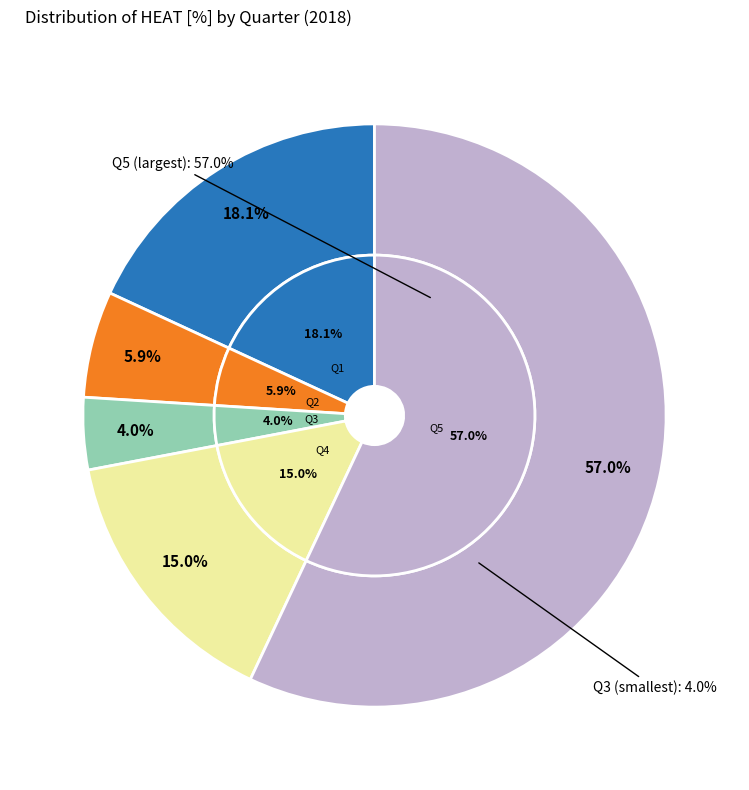

What percentage do HEAT [%] Q3 and HEAT [%] Q2 together represent?

9.9%